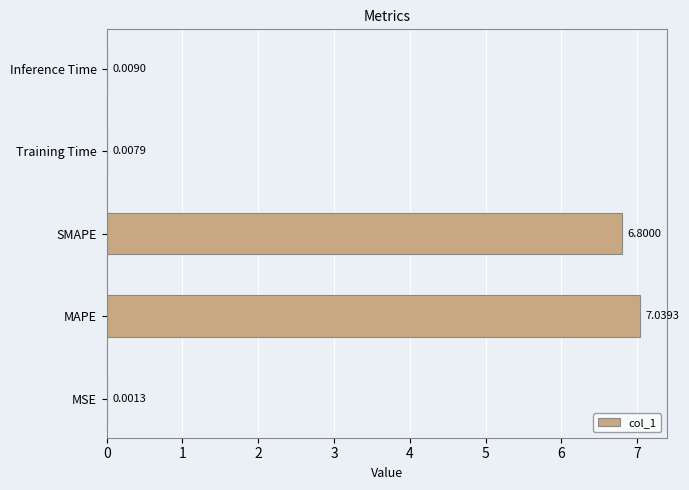

Are the bars horizontal?

Yes